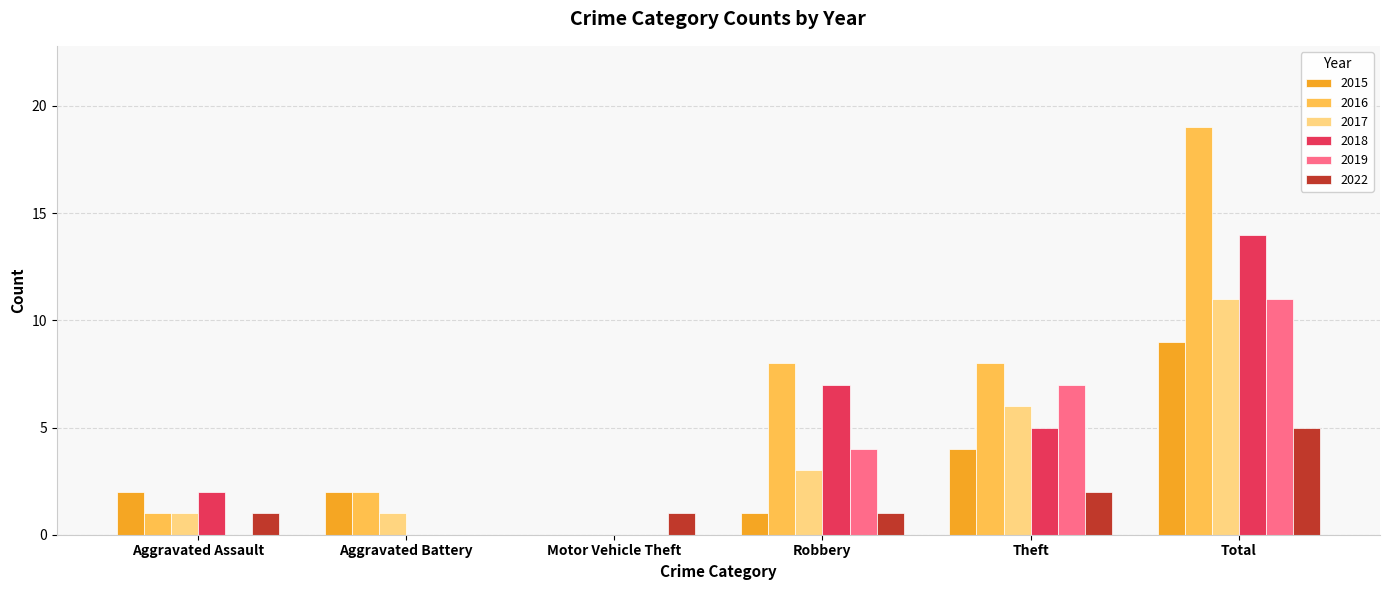

How many groups of bars are there?

6